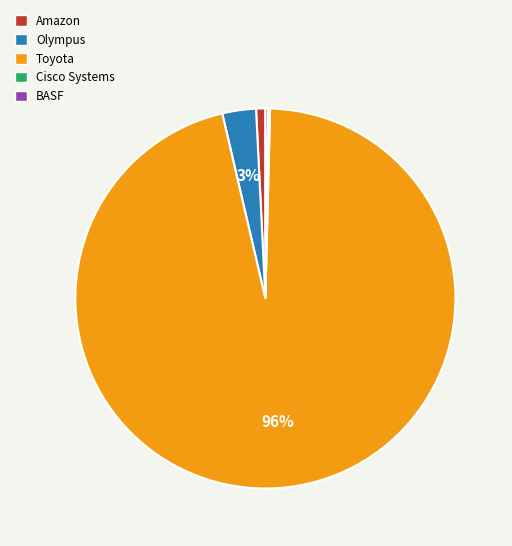

To the nearest percent, what is the difference between the largest and smallest slice percentages?

96%